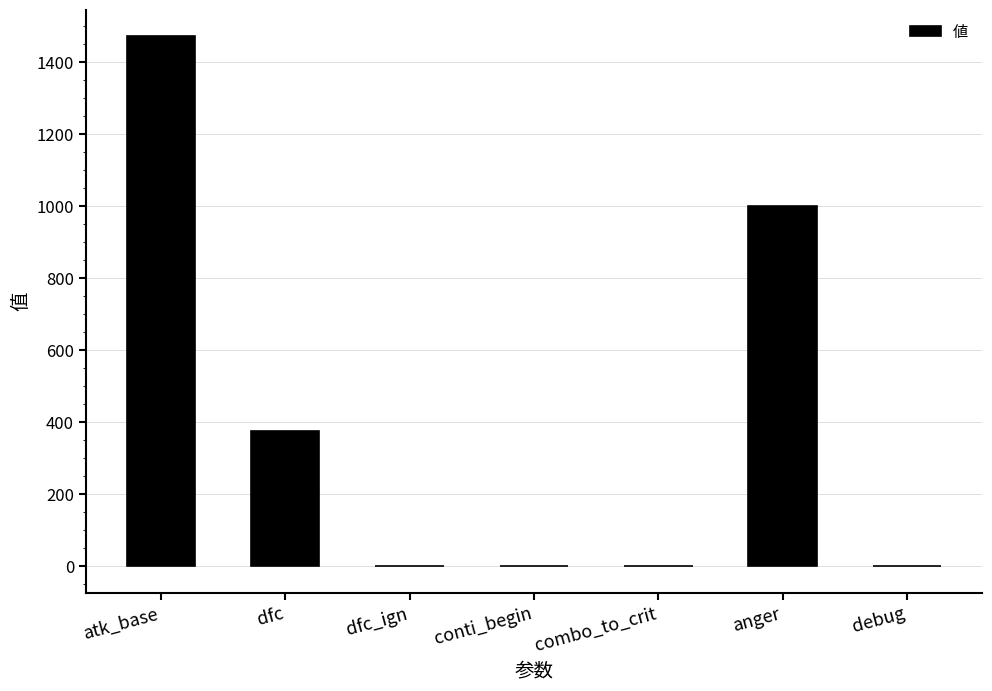

Is it true that the value at anger is 1784.0?

False